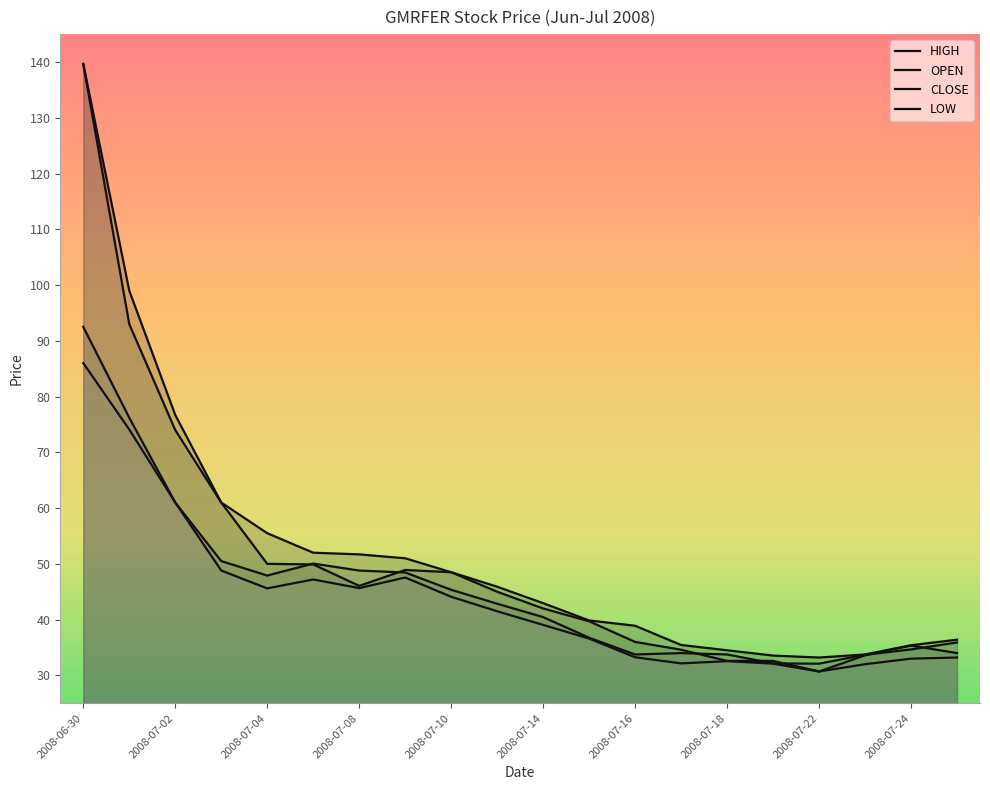

Which series has the widest spread of values?

OPEN